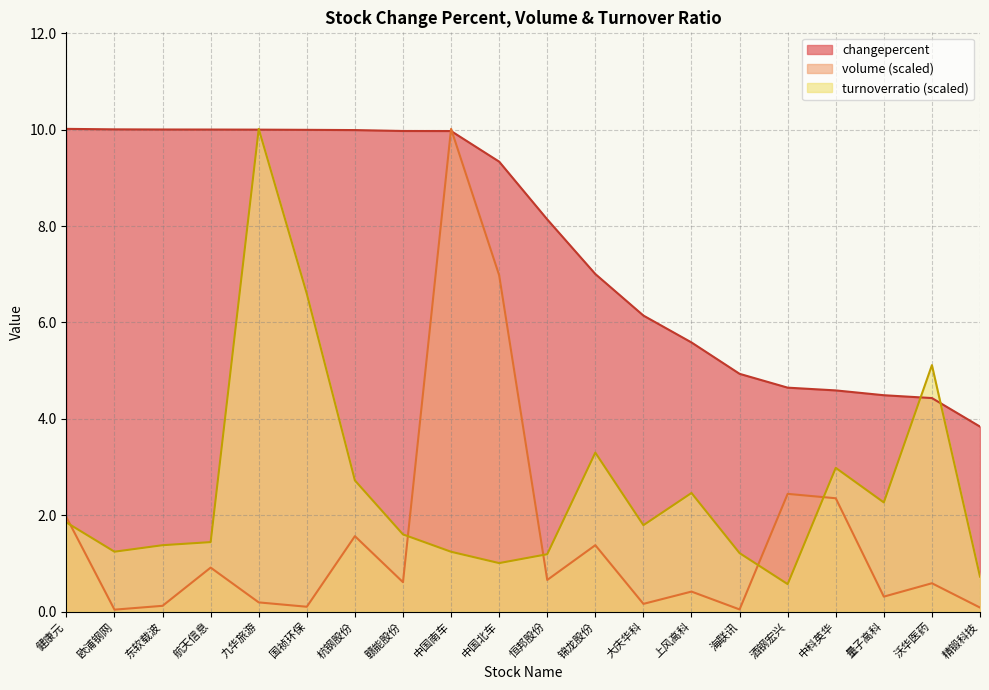

Is the value of changepercent at 欧浦钢网 greater than the value of volume at 上风高科?

Yes